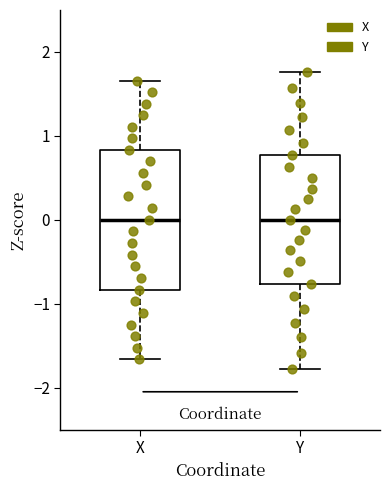

Reading left to right, transcribe this box plot: for each box, give where its median line is, the range the box spans, and where its two whiskers end, as read against the y-axis. The values are not printed on the chart, so give them approximately, as read against the axis.

X: median 0.0, box -0.8 to 0.8, whiskers -1.7 to 1.7
Y: median 0.0, box -0.8 to 0.8, whiskers -1.8 to 1.8